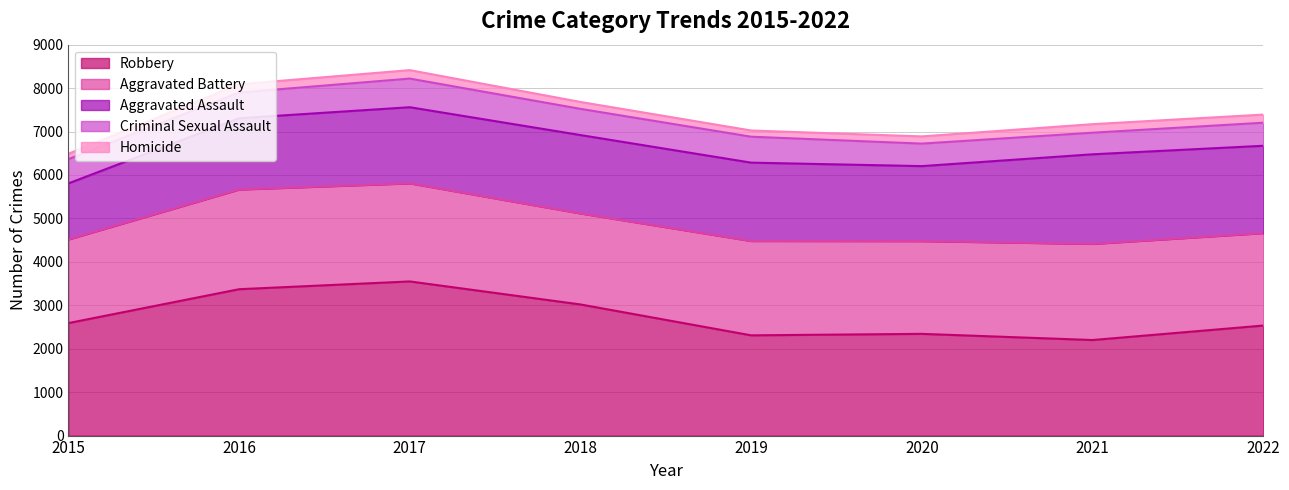

Where is the first local maximum for Criminal Sexual Assault?

2017